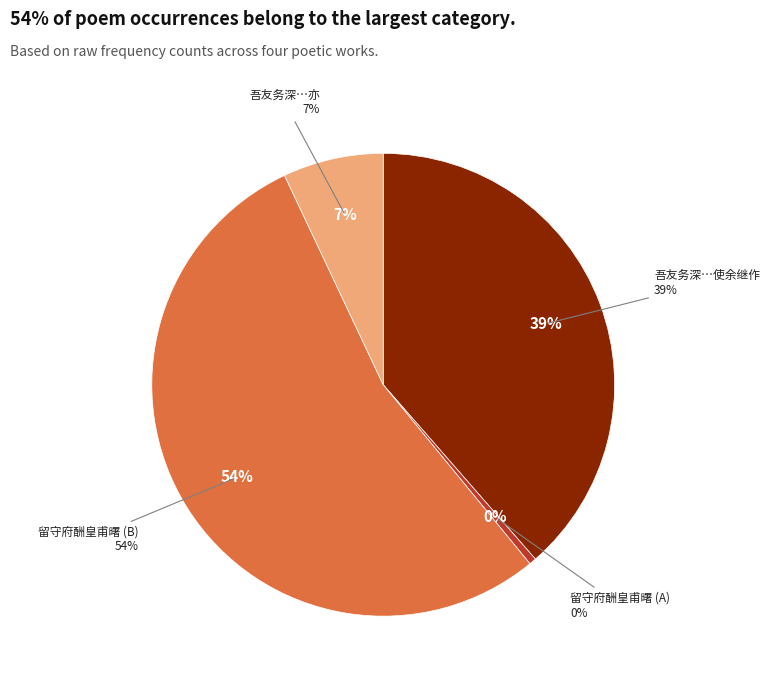

To the nearest percent, what portion does 吾友务深有叹琴之什运使子骏答之佳章务深亦 represent?

7%